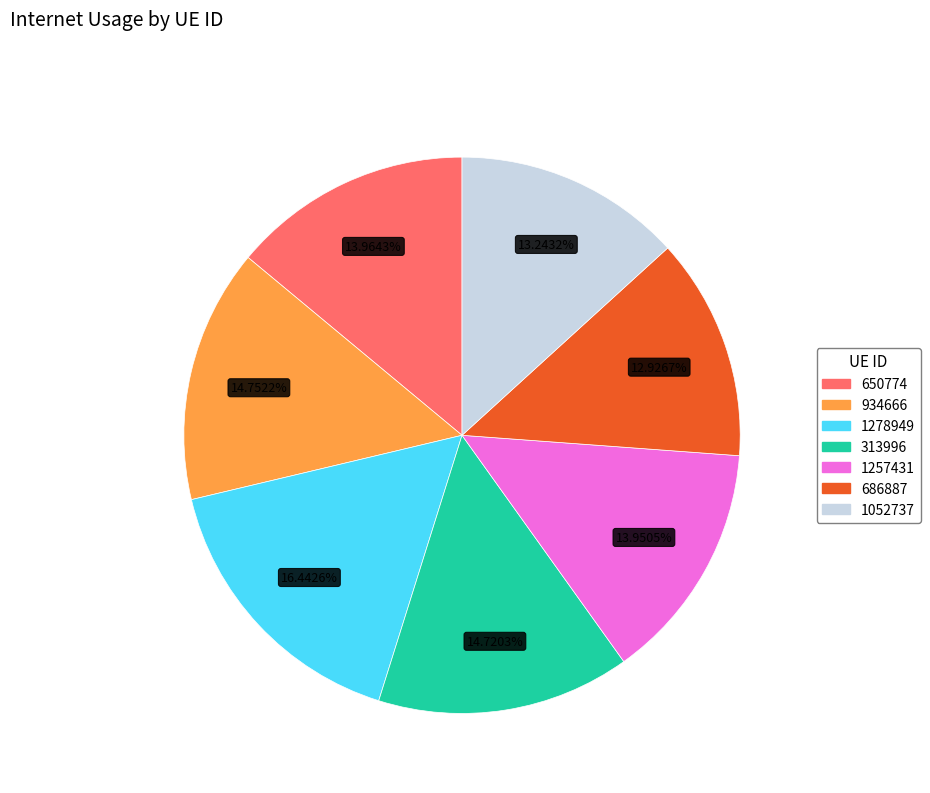

Which has a higher value, 1278949 or 1257431?

1278949